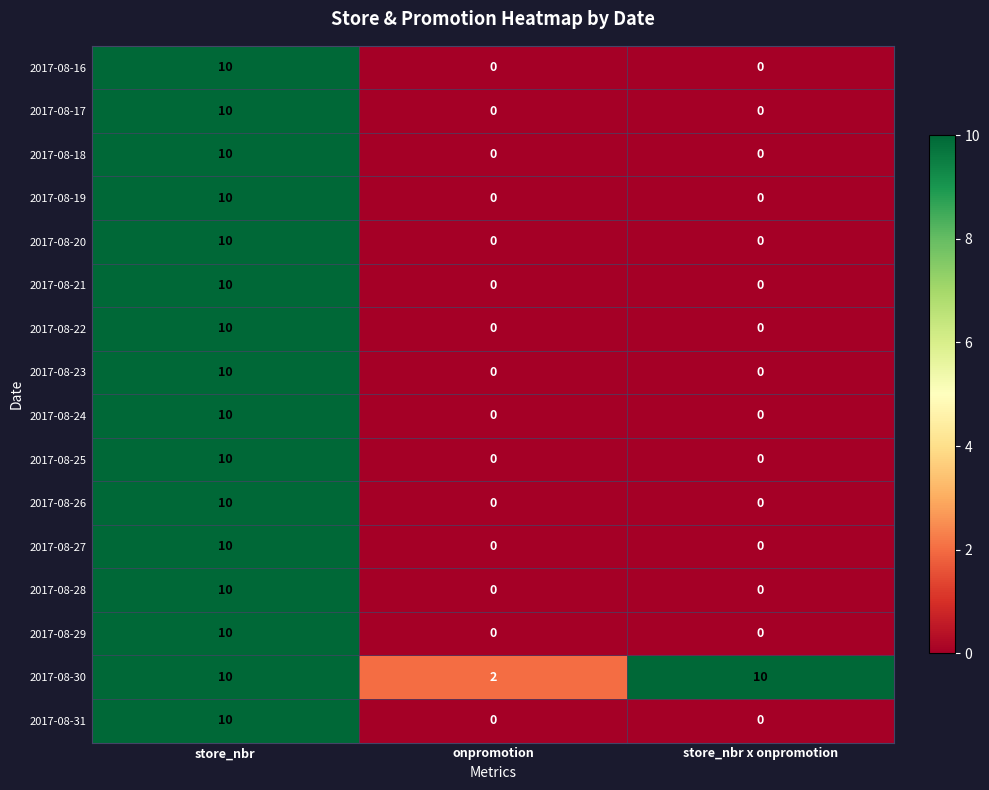

At which category is the sum across all series the highest?

store_nbr